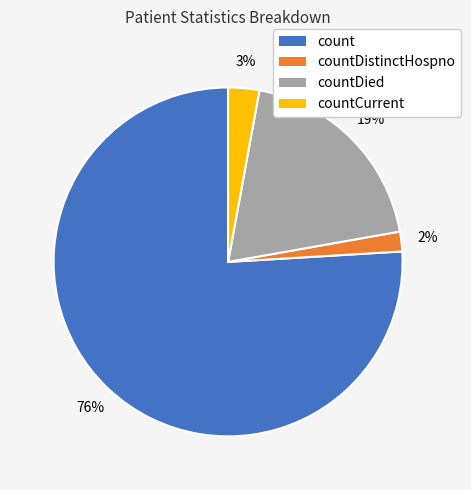

To the nearest percent, what is the average slice percentage?

25%